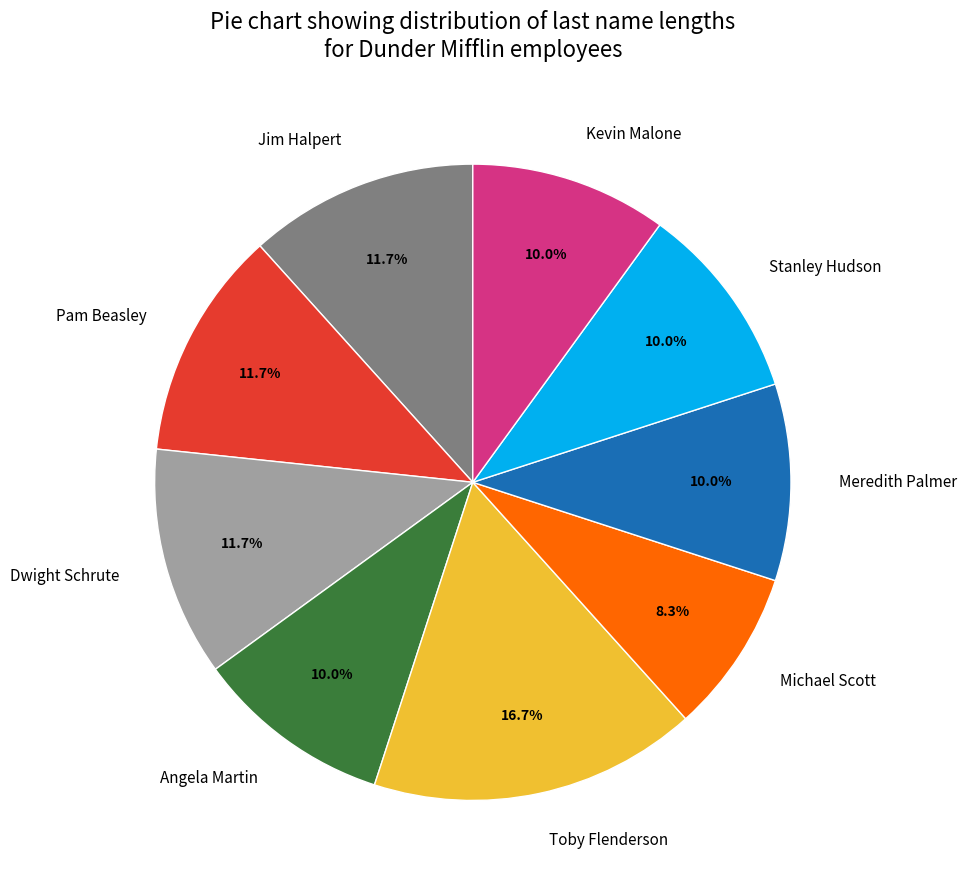

To the nearest percent, what percentage of the pie is Kevin Malone?

10%